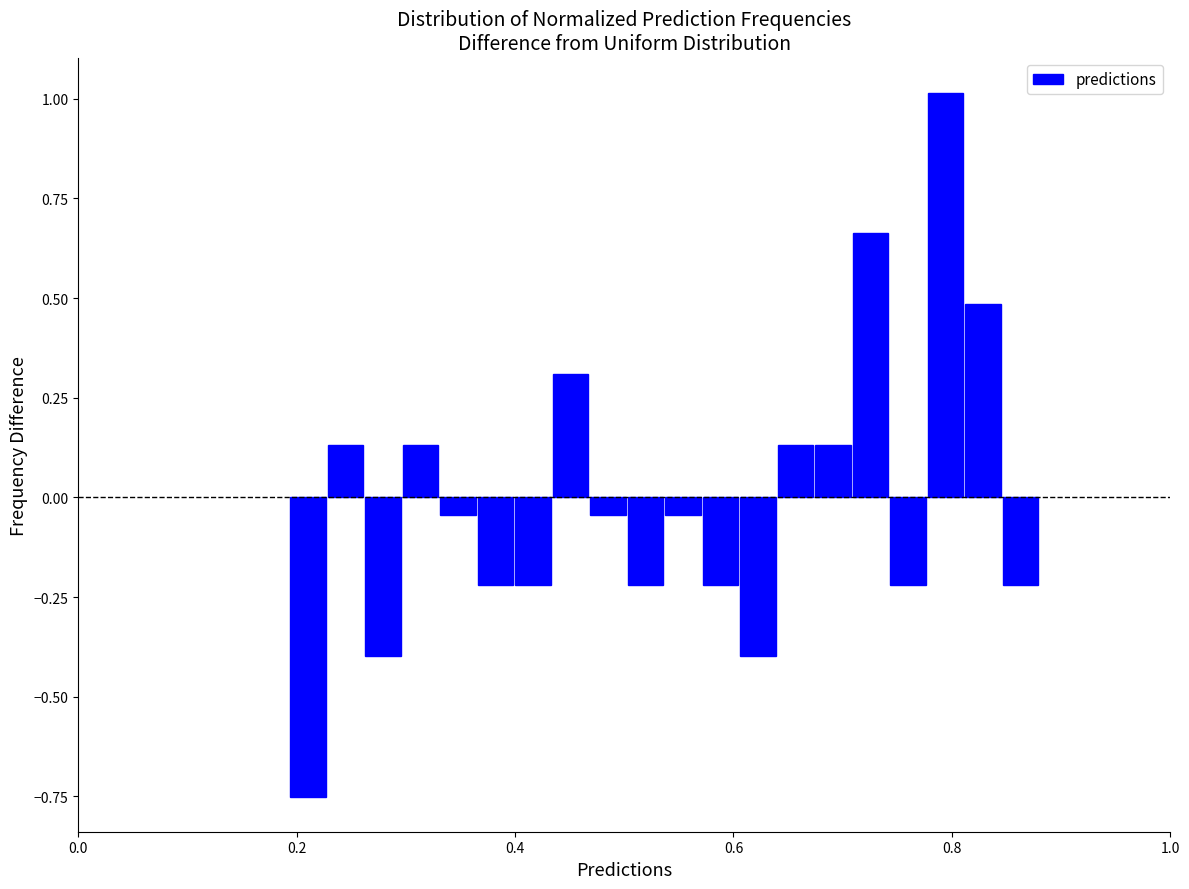

Around what value on the x-axis is the tallest bar? Give the approximate position of its centre, as read against the axis.

0.80